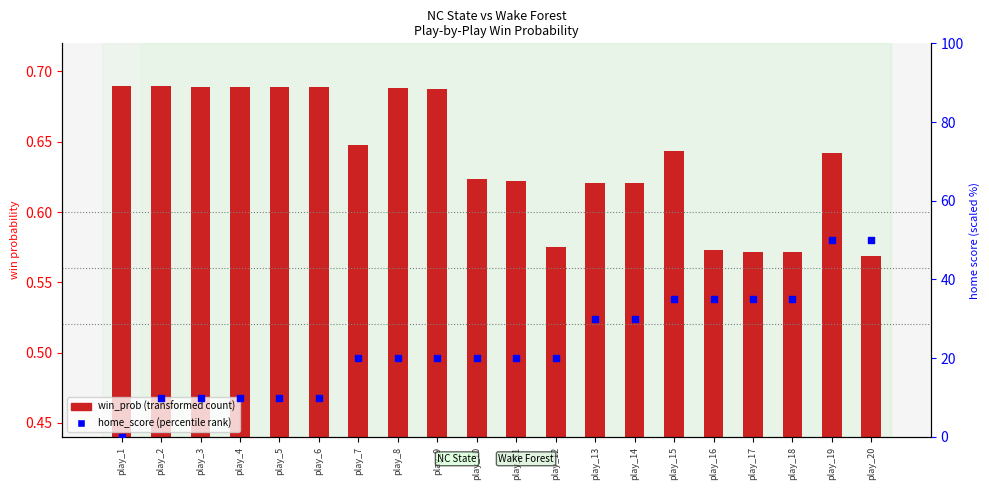

Which series contains the highest Y value?

home_score (percentile)